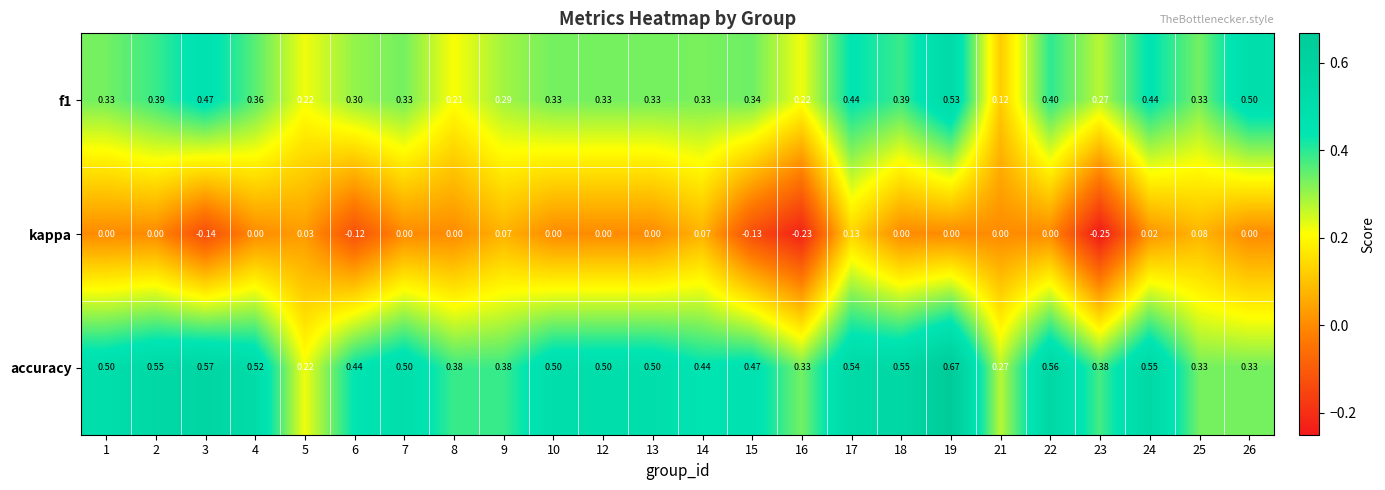

Which series has the largest total across all categories?

accuracy